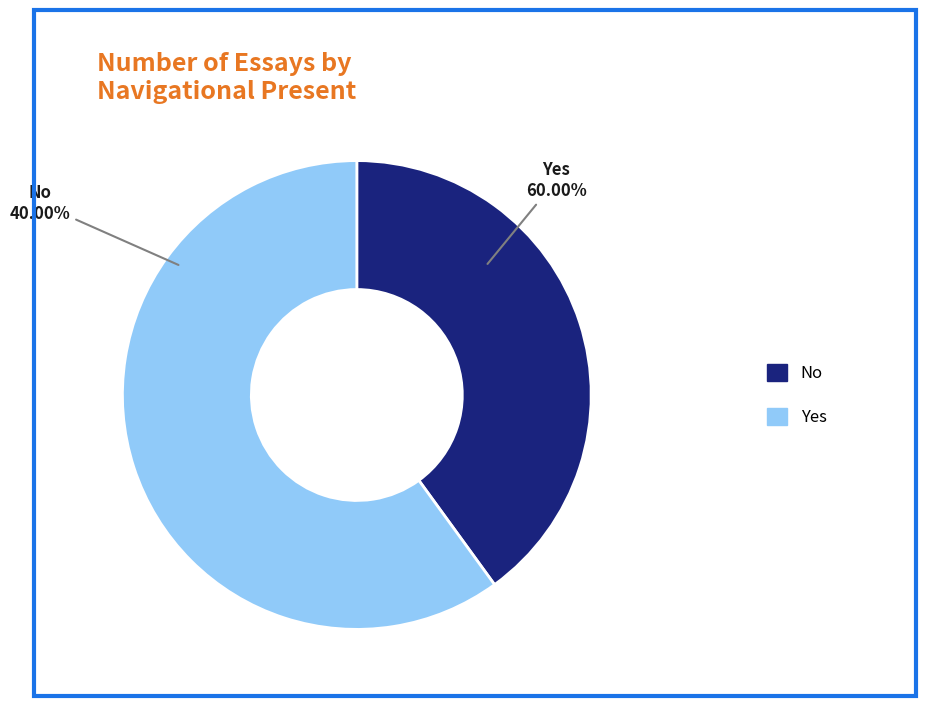

To the nearest percent, what is the difference between the largest and smallest slice percentages?

20%